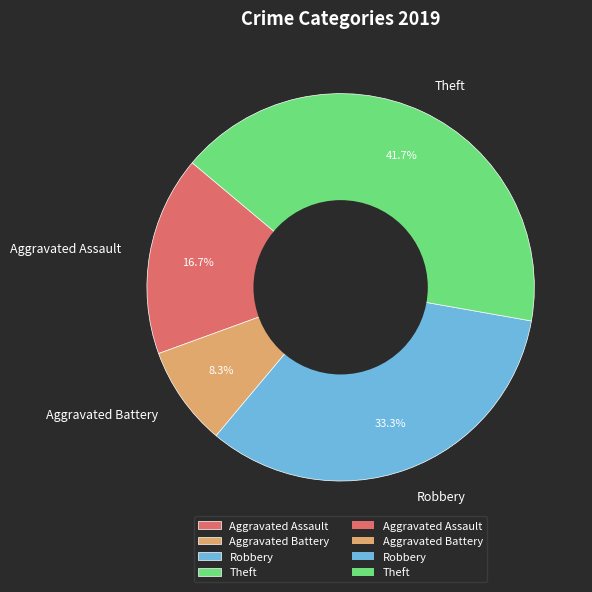

Count the number of slices in the pie.

4